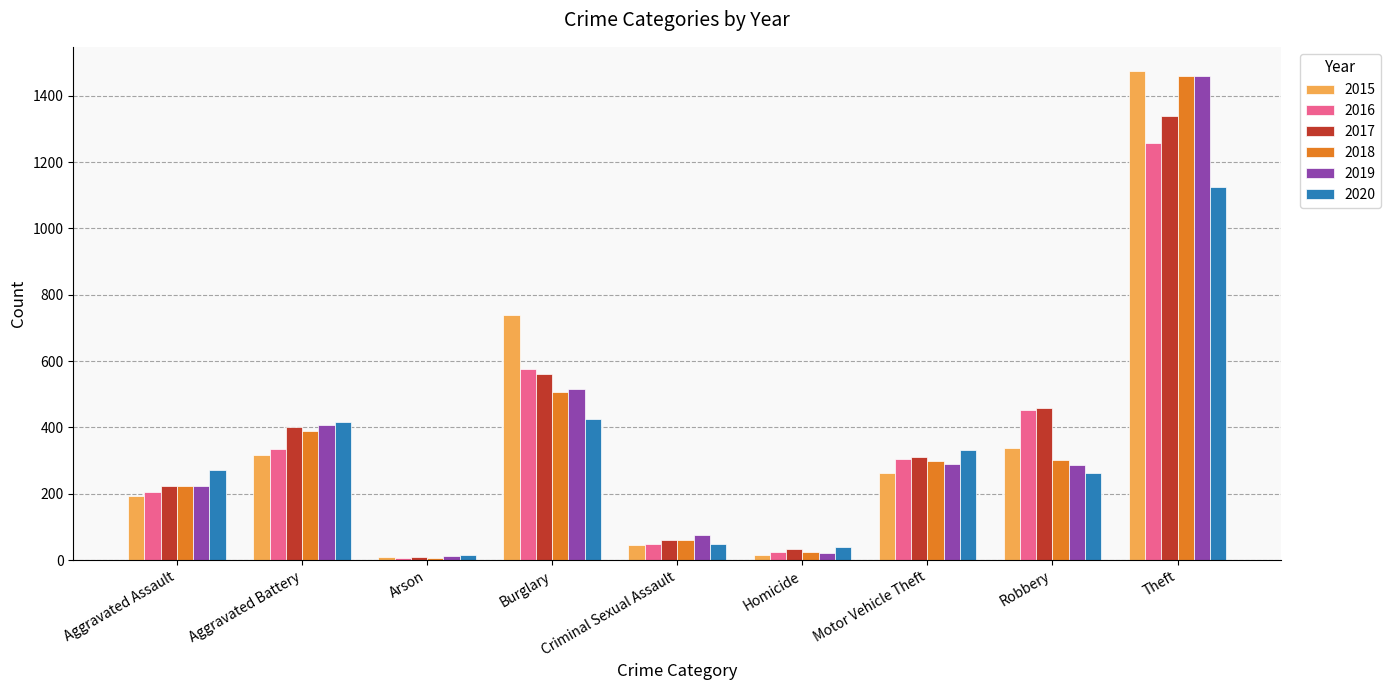

Where is 2019 nearest to the value 735?

Burglary